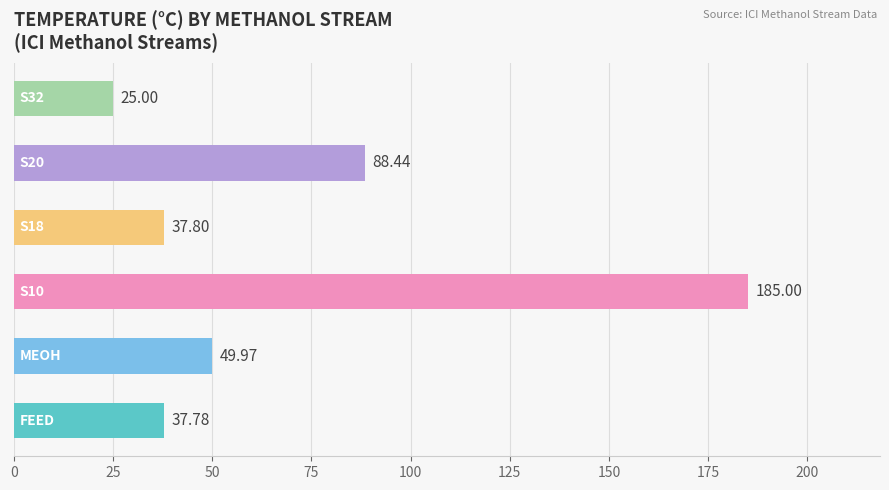

What is the difference between the second highest and minimum values?

63.4